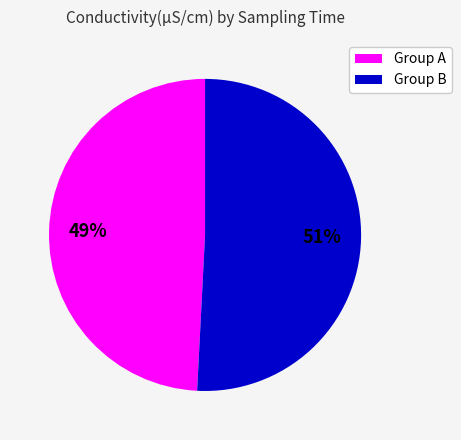

What is the ratio of the value at Group B to the value at Group A?

1.0